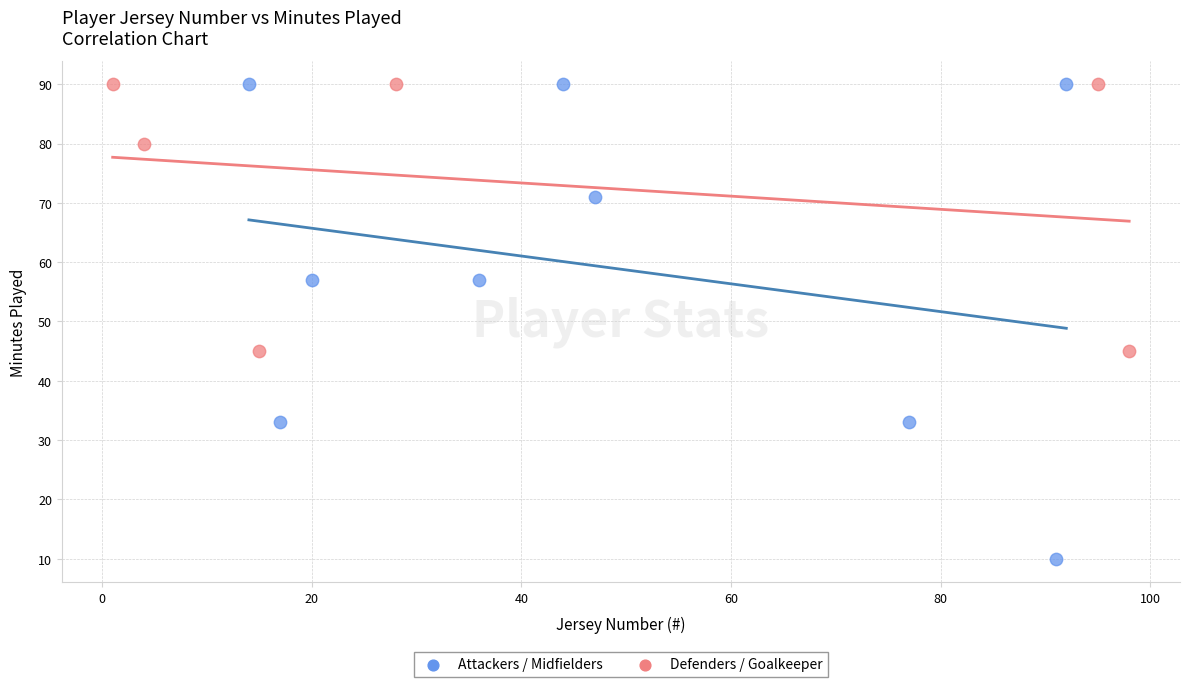

Which series contains the lowest Y value?

Attackers / Midfielders